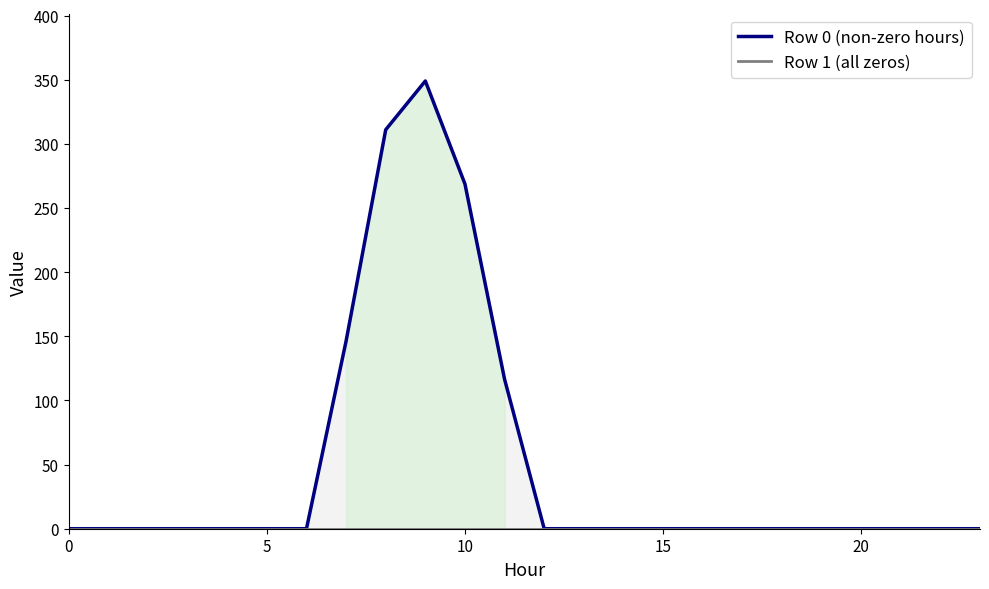

What is the difference between the maximum and second lowest values in the Row 0 series?

349.1